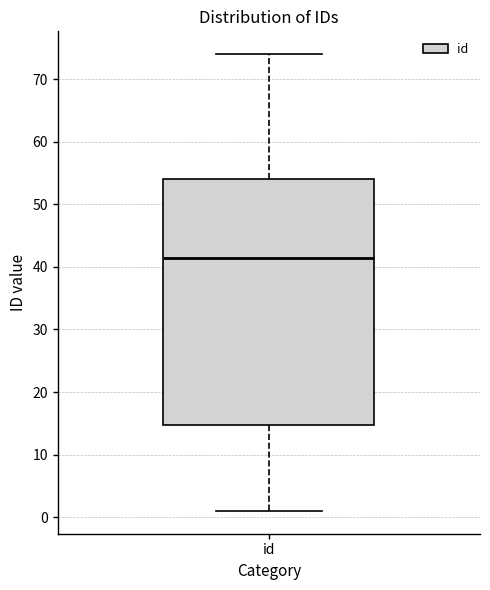

Transcribe this box plot: give where the median line is, the range the box spans, and where the two whiskers end, as read against the y-axis. The values are not printed on the chart, so give them approximately, as read against the axis.

median 42, box 15 to 54, whiskers 1 to 74